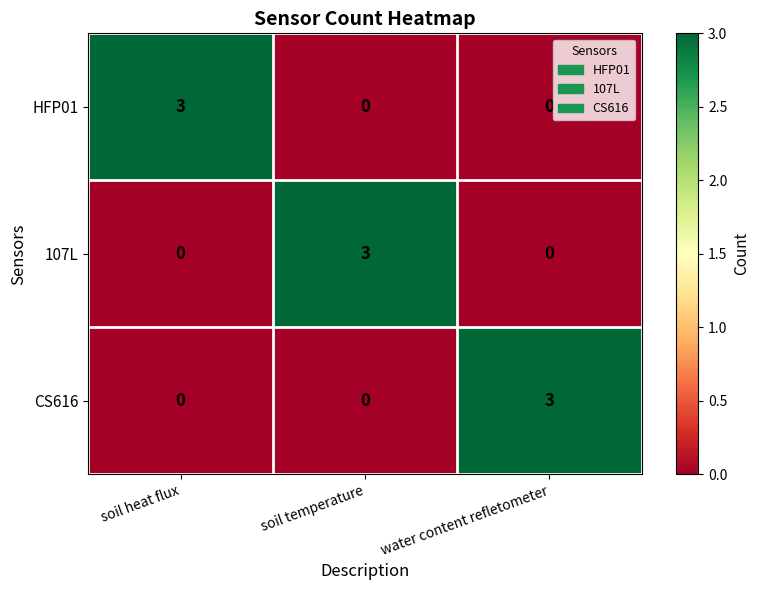

At how many categories does at least one series exceed 2?

3